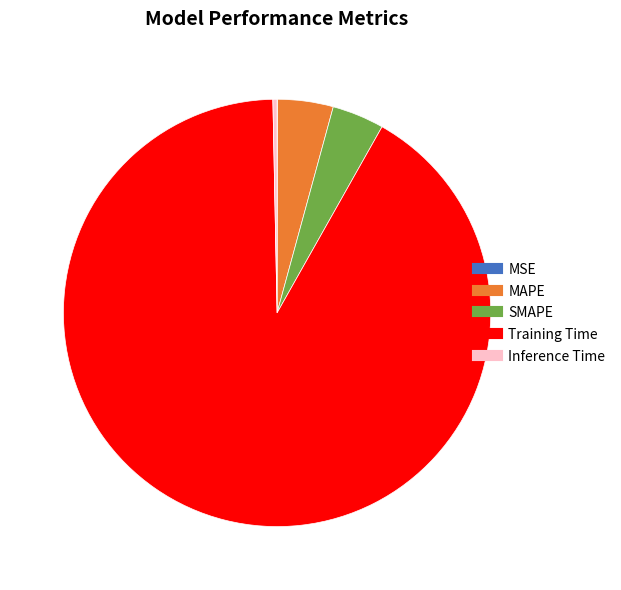

Is it true that Inference Time is 7% of the pie?

False